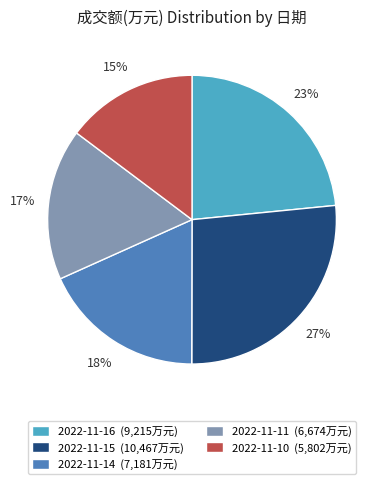

Count the number of slices in the pie.

5